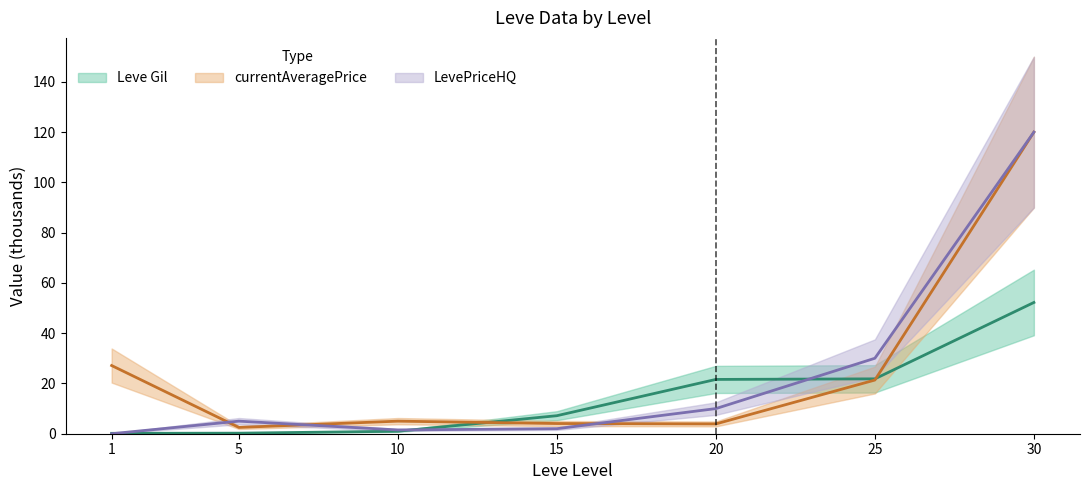

What are all the series names shown in the legend?

Leve Gil, currentAveragePrice, LevePriceHQ